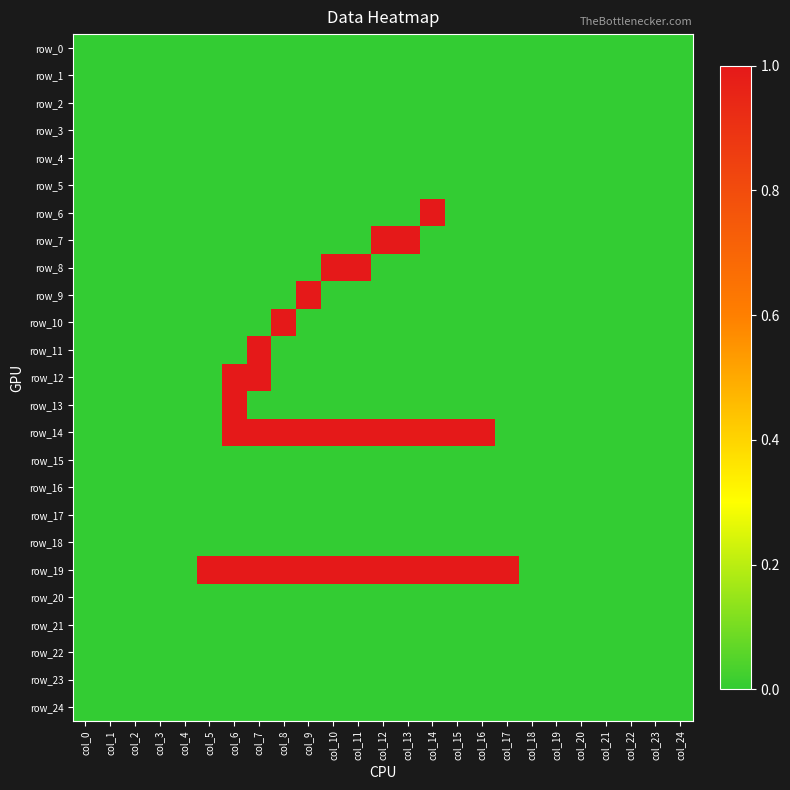

Count the number of data series in this chart.

25